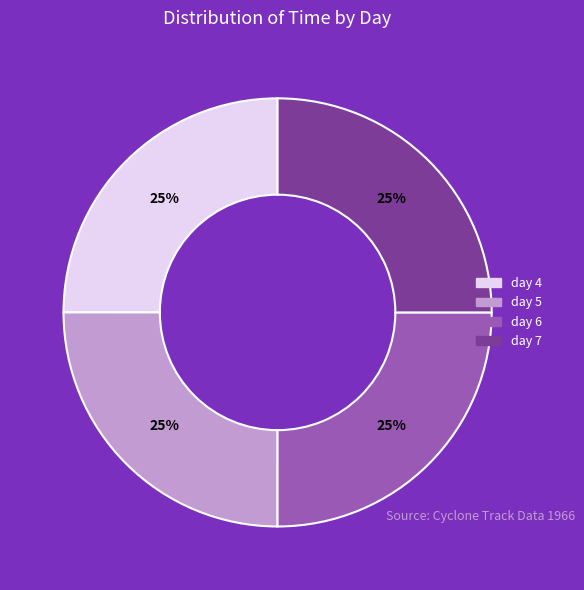

Does day 6 represent more than half of the total?

No